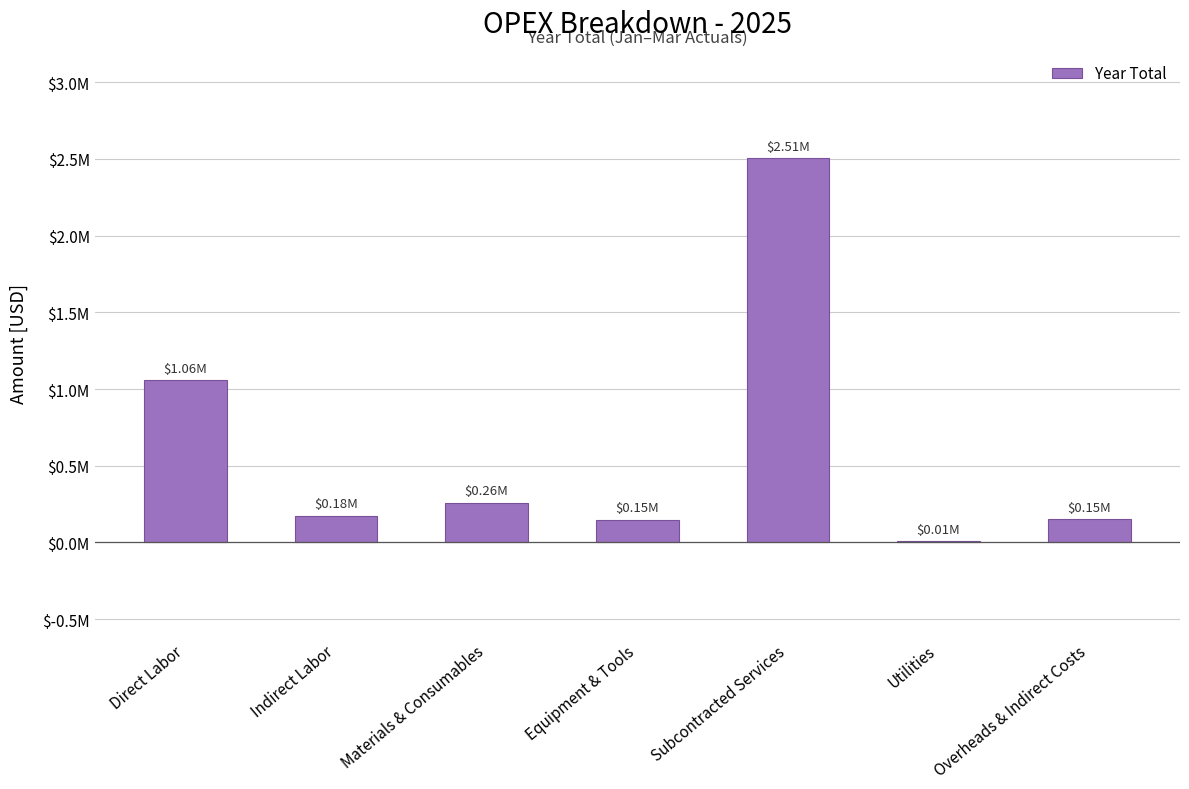

Does the chart contain stacked bars?

No